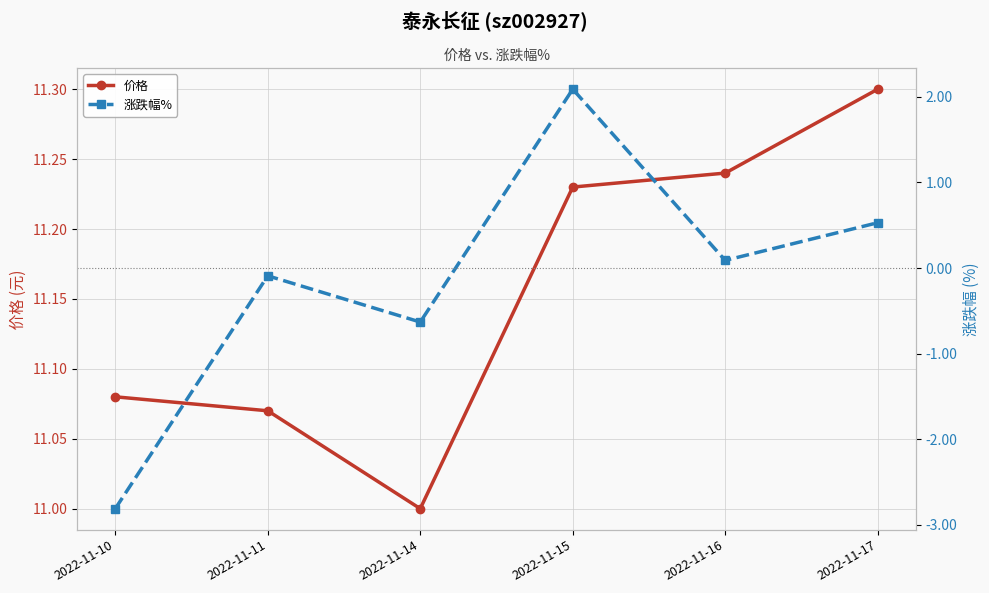

What is the sum of all 价格 values?

66.9